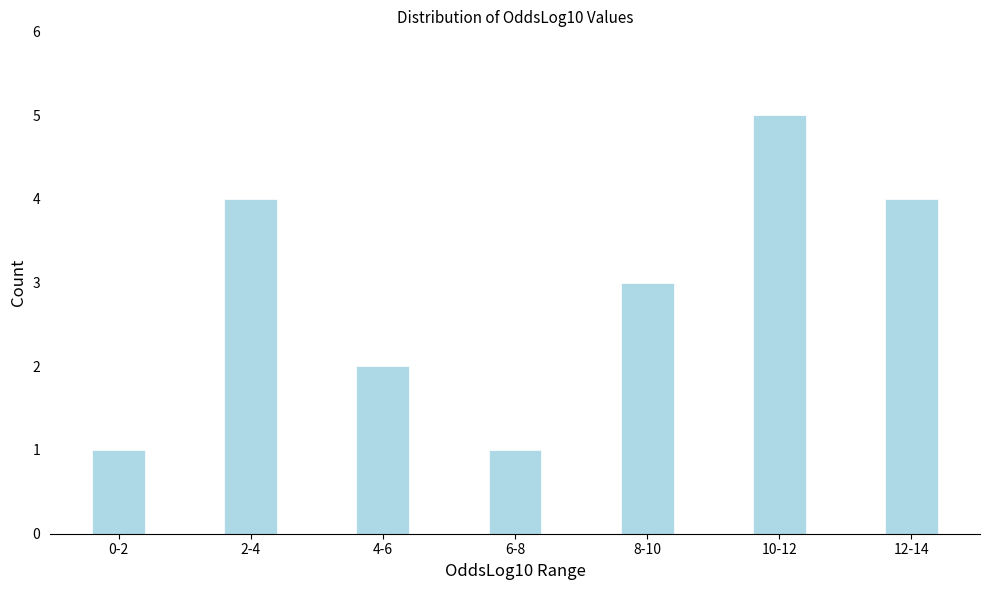

Reading left to right, extract all data points from this chart.

0-2=1	2-4=4	4-6=2	6-8=1	8-10=3	10-12=5	12-14=4